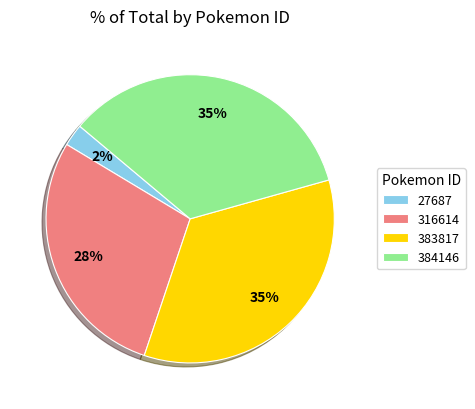

True or false: 384146 accounts for 35% of the total.

True